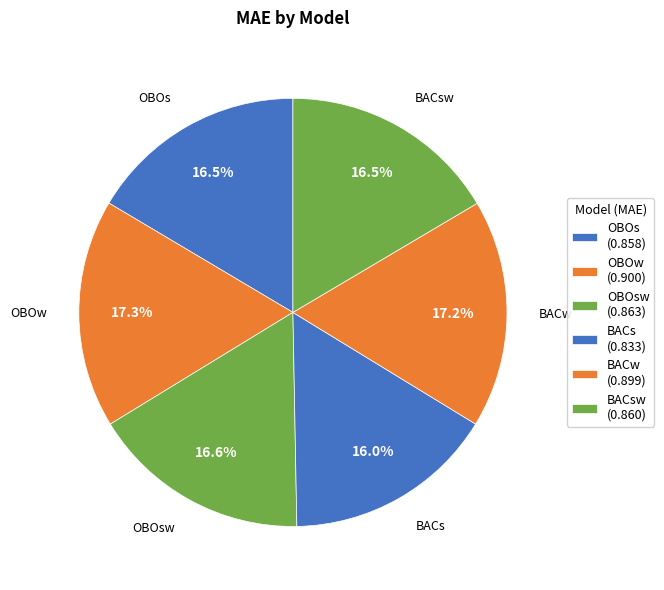

What is the largest slice in the pie chart?

OBOw